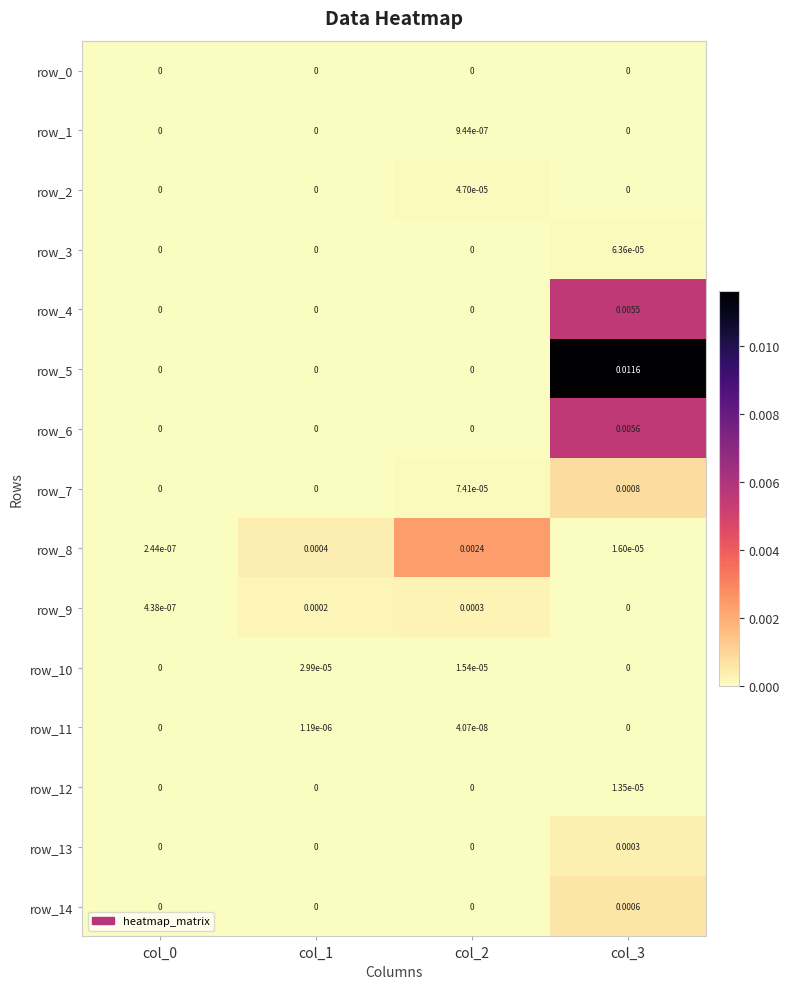

True or false: row_9 has a value of 0.0 at col_1.

True